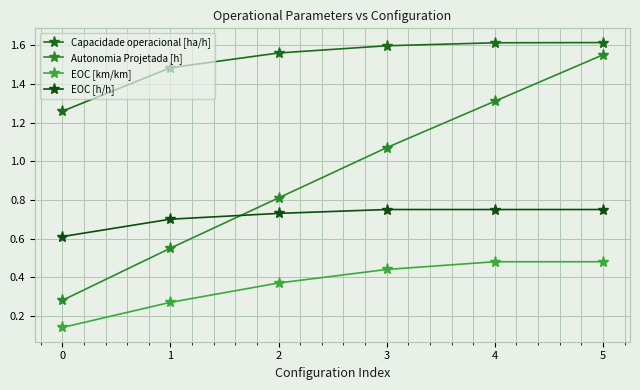

Where does the Autonomia Projetada [h] series first go above 1?

3